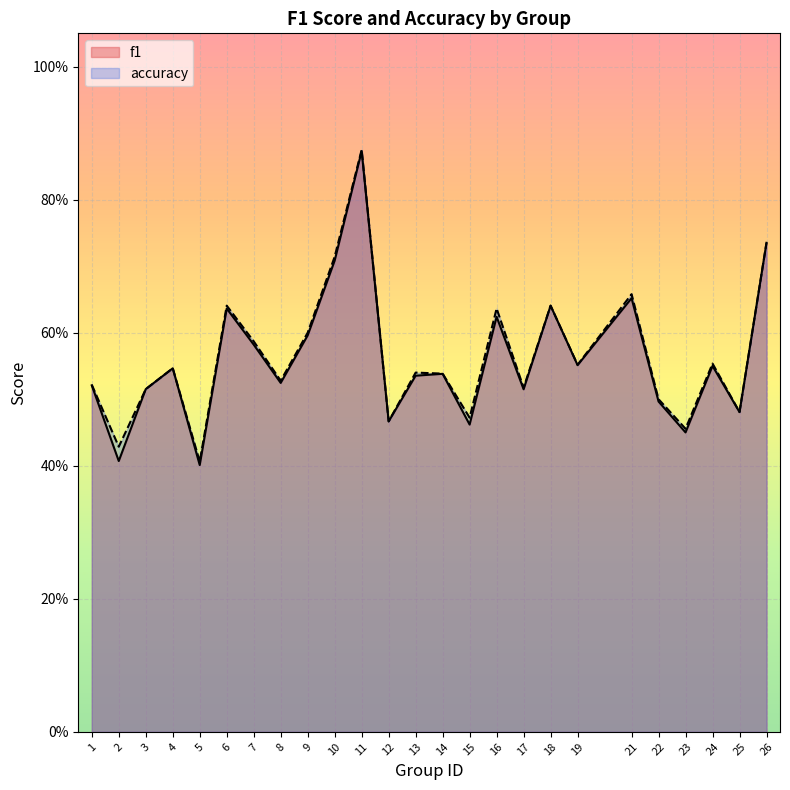

Is it true that f1 equals 0.5 at 8?

True